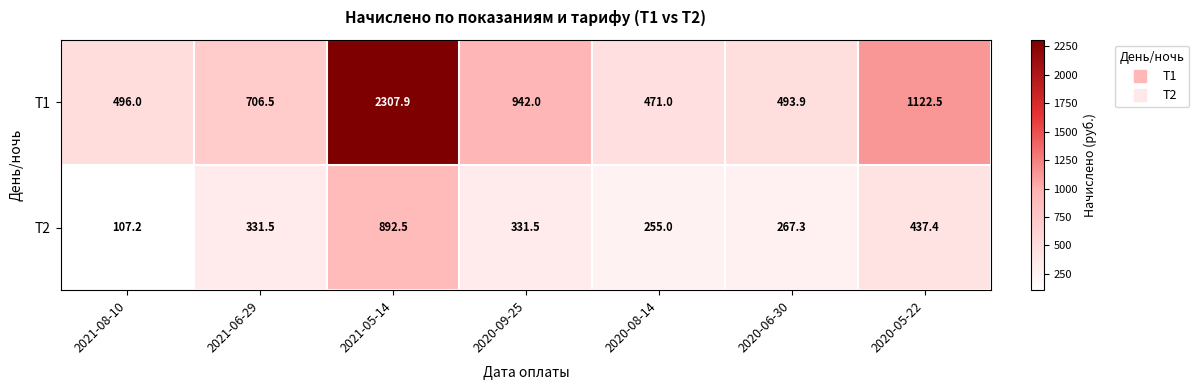

At which label is T1 closest to 1389?

2020-05-22